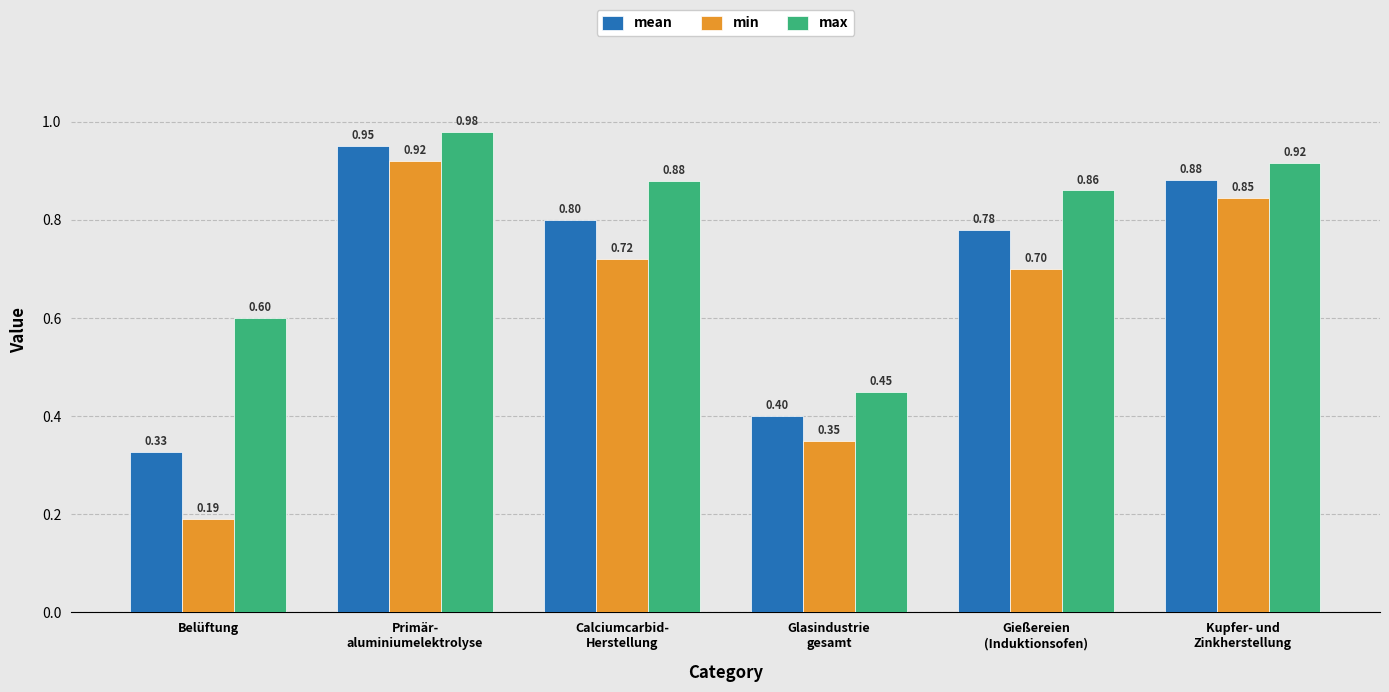

Are the bars horizontal?

No